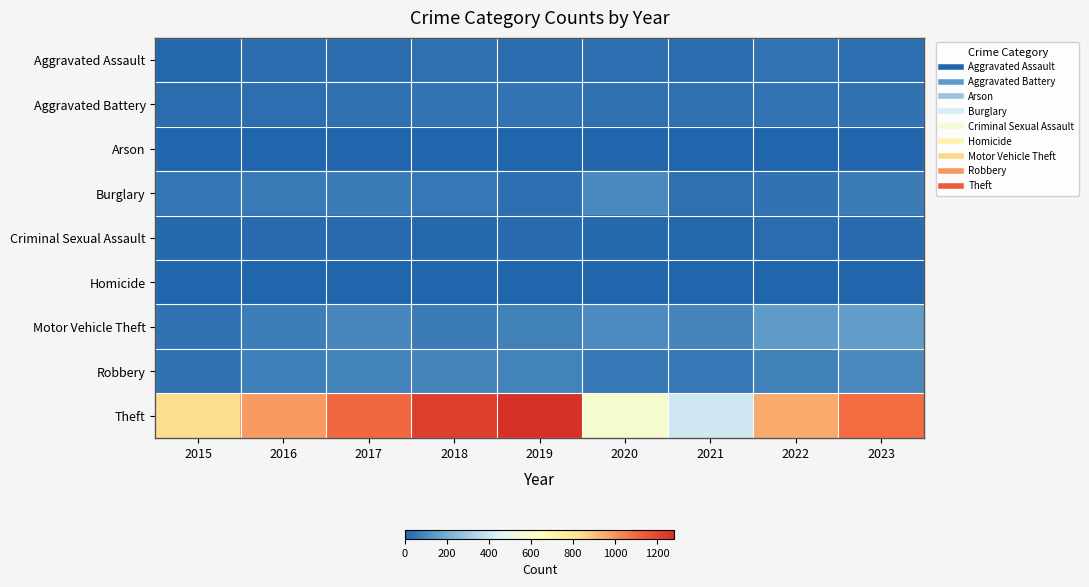

Between 2017 and 2019, which series saw the biggest shift?

Theft